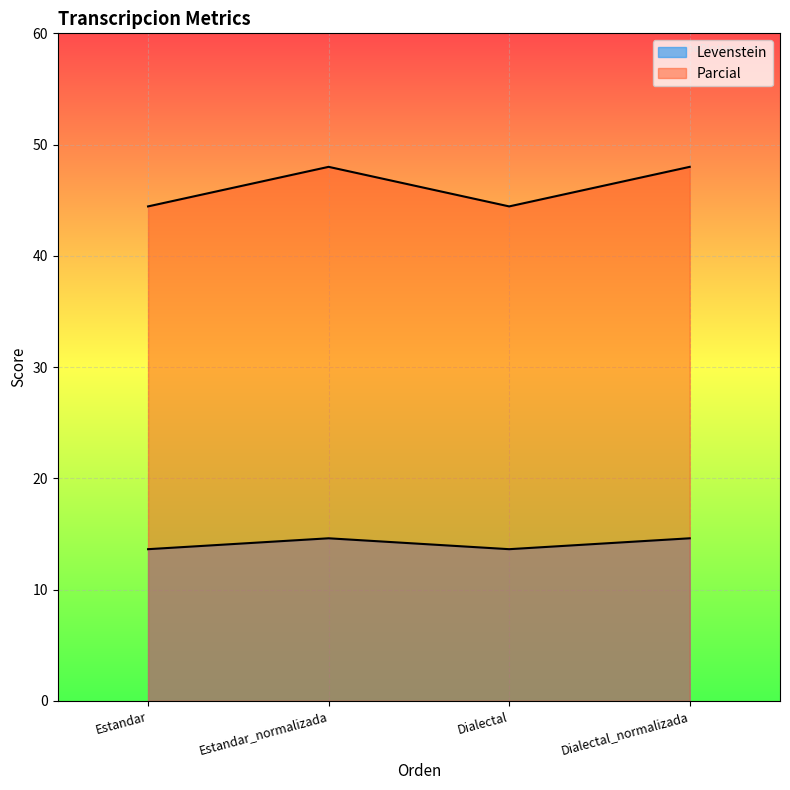

Is it true that Parcial equals 48.0 at Dialectal_normalizada?

True